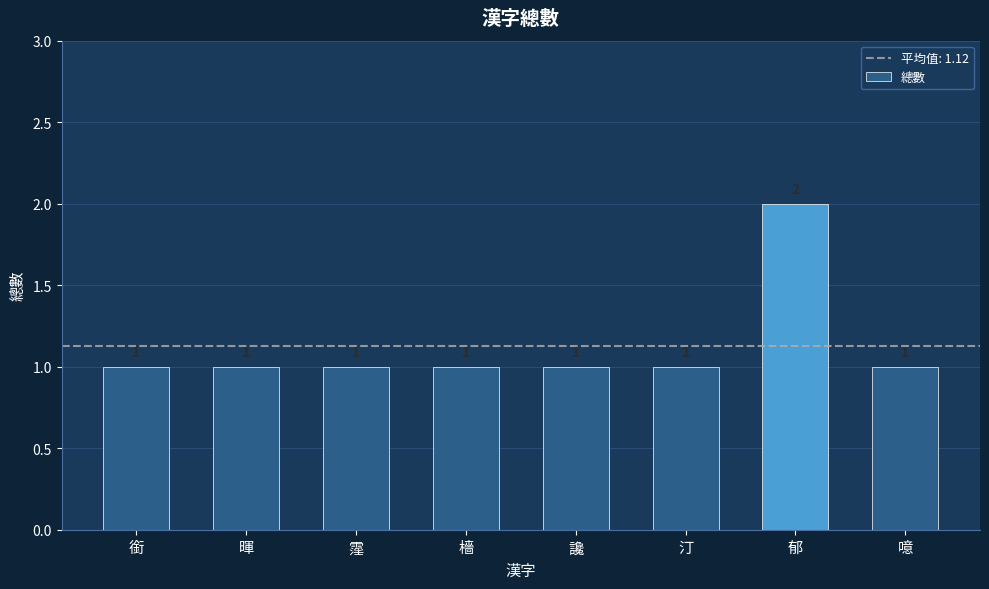

True or false: the data shows 1 at 檣.

True